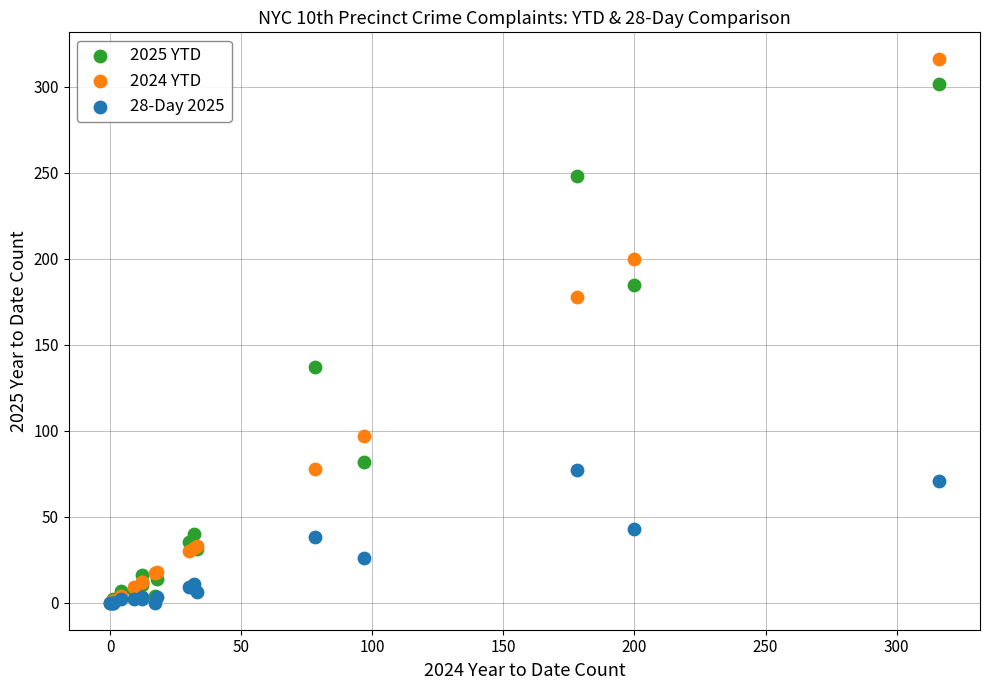

Which series contains the highest Y value?

2024 YTD